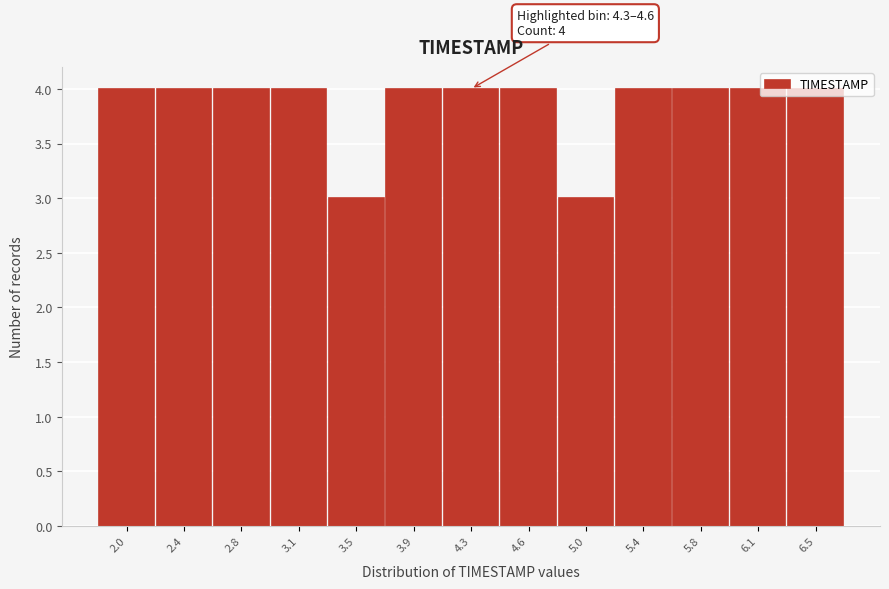

What is the change in value from 3.5 to 4.6?

+1